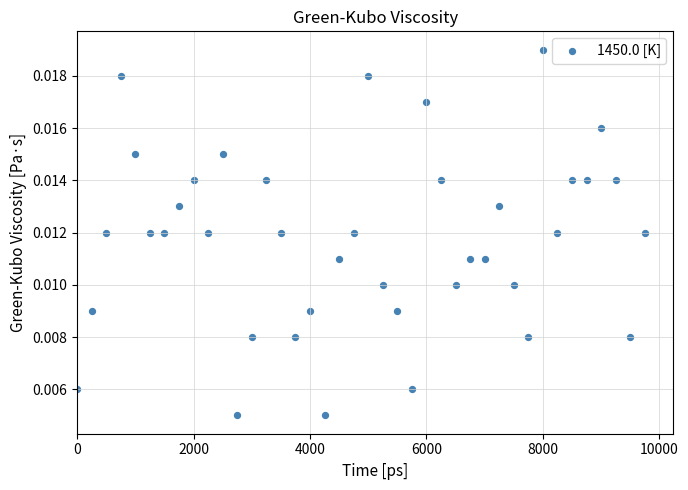

What is the range of X values (max minus min)?

9750.0